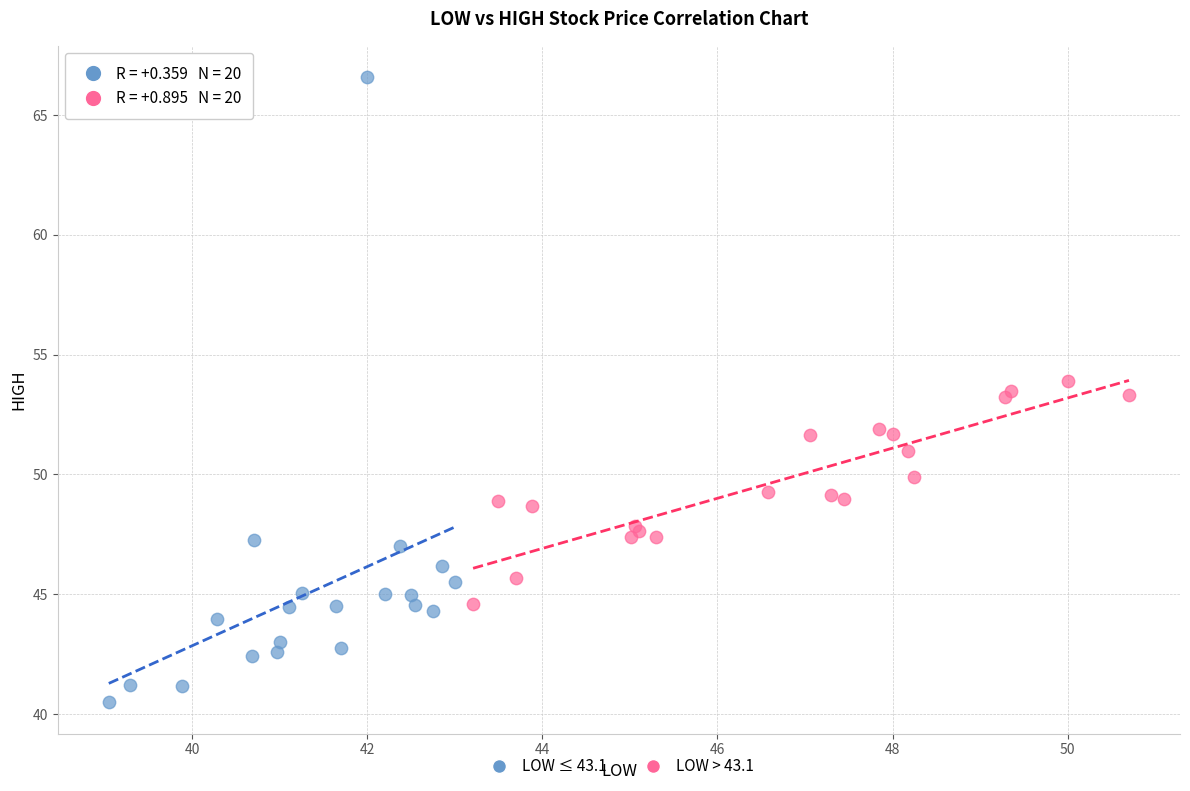

Which series reaches the minimum Y coordinate?

LOW ≤ 43.1